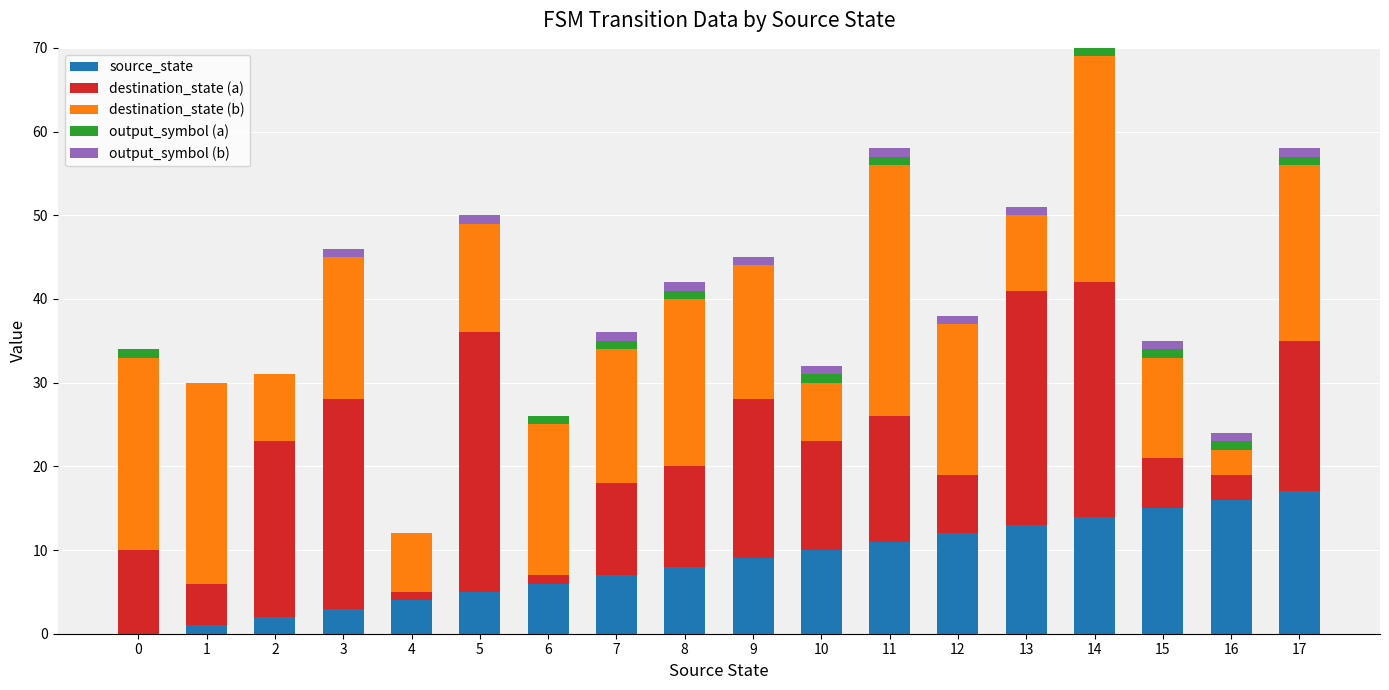

At which category is the sum across all series the highest?

14